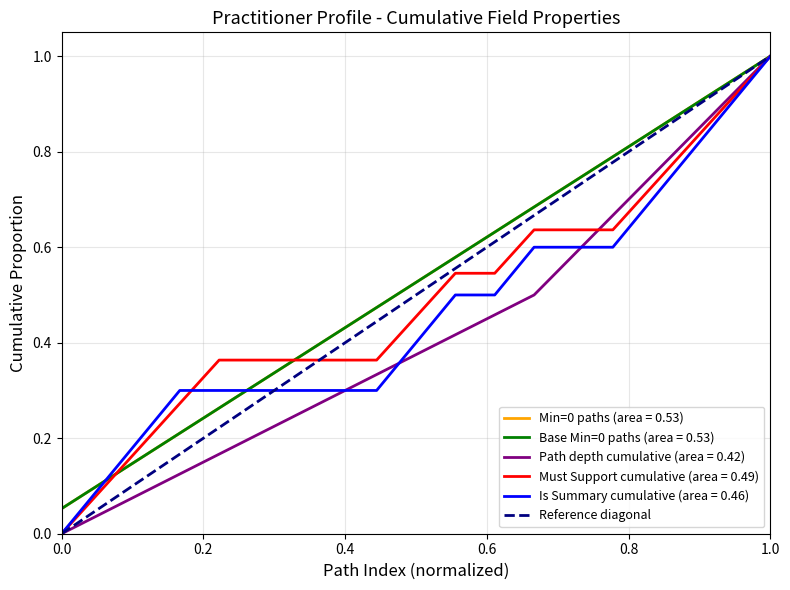

Does the chart have visible grid lines?

Yes